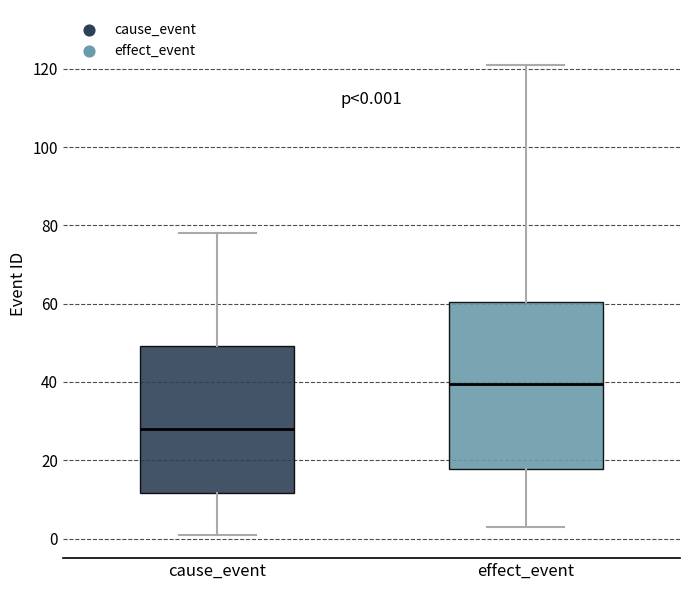

Which box has the lowest median line?

cause_event